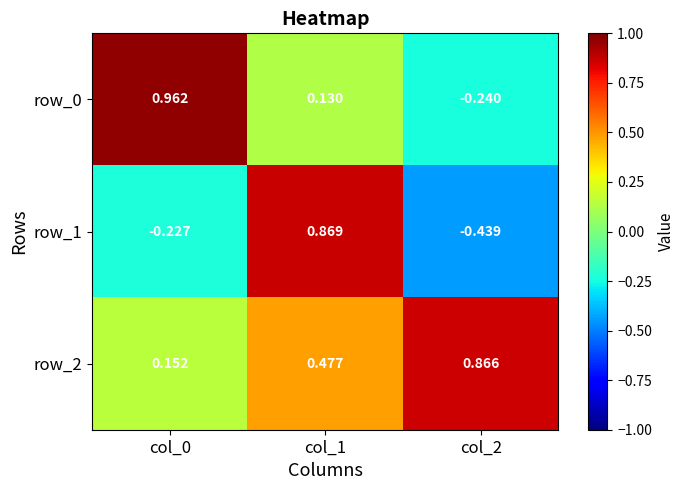

The row_2 series shows 0.3 at col_1. True or false?

False